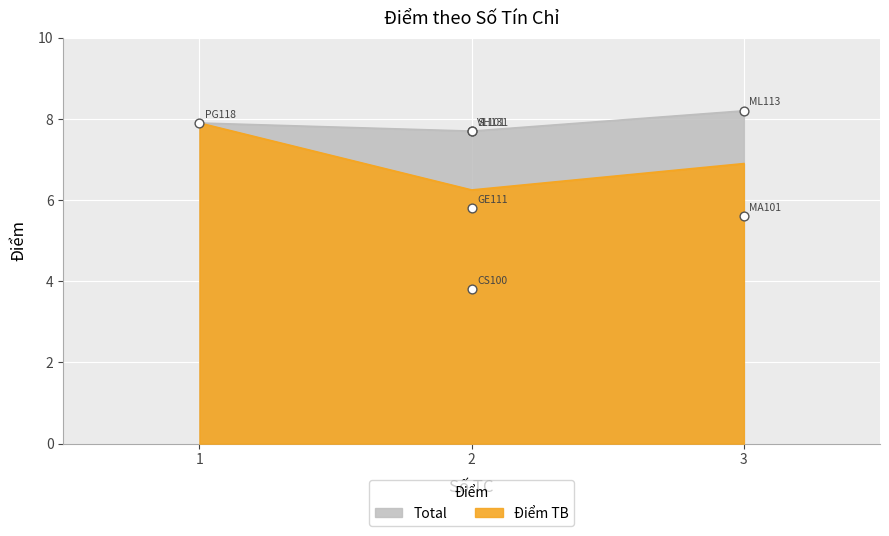

Approximately how many times larger is the value at SH131 compared to VL101?

1.0